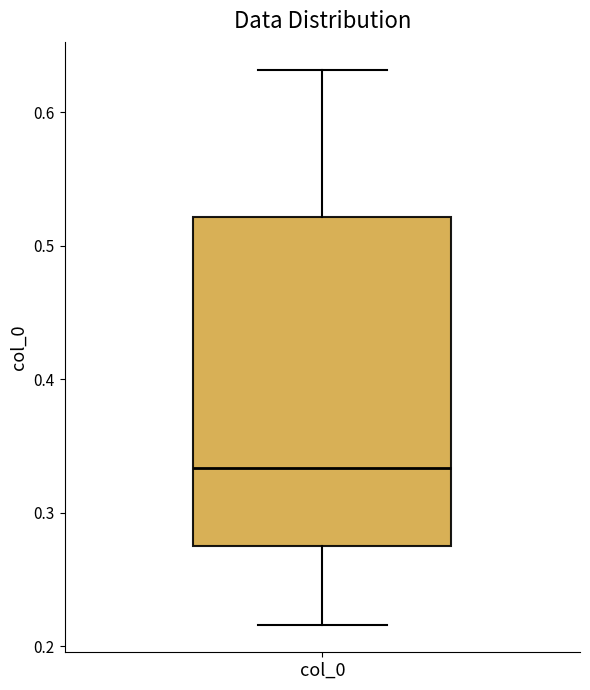

Read this box plot against the y-axis: the position of the median line, the range covered by the box, and the ends of both whiskers. The values are not printed on the chart, so give them approximately, as read against the axis.

median 0.33, box 0.28 to 0.52, whiskers 0.22 to 0.63